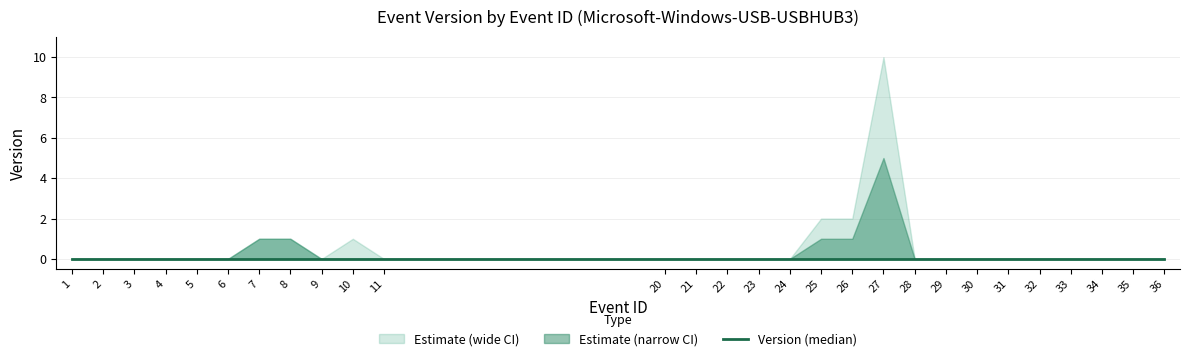

The Version series shows 0 at 32. True or false?

True